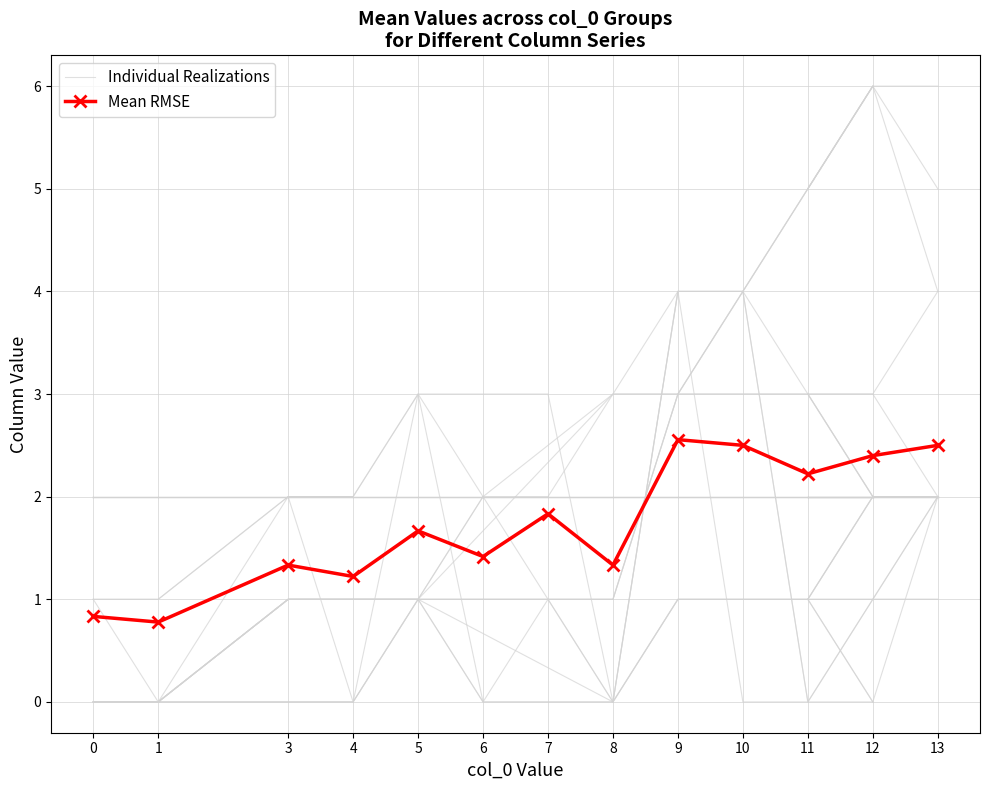

Which series has the largest total across all categories?

Individual Realizations